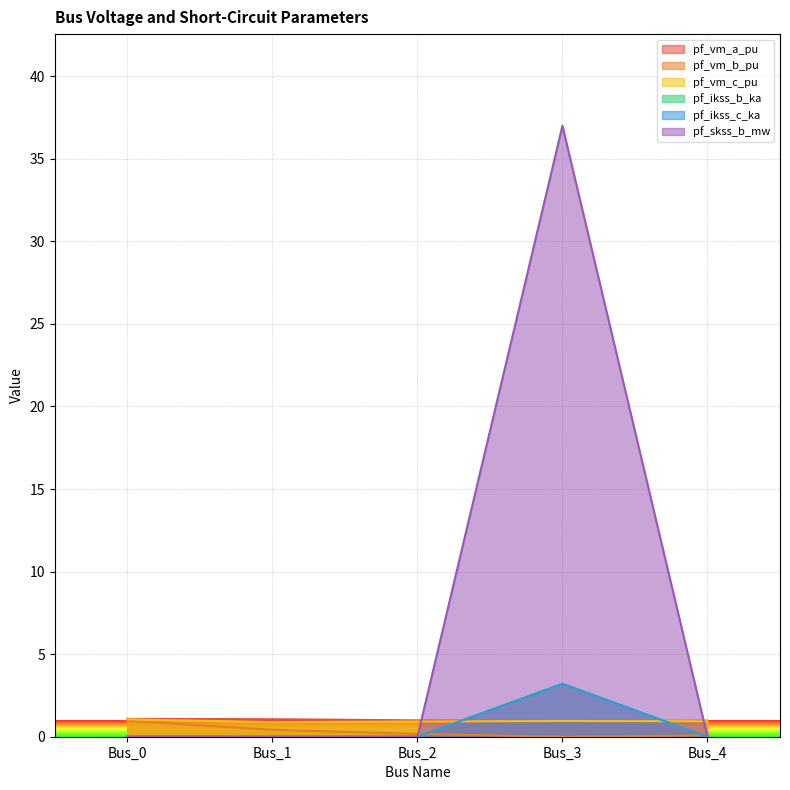

Reading left to right, transcribe all the data shown in this chart.

pf_vm_a_pu: Bus_0=1.1	Bus_1=1.1	Bus_2=1.0	Bus_3=1.0	Bus_4=1.0
pf_vm_b_pu: Bus_0=1.0	Bus_1=0.4	Bus_2=0.2	Bus_3=0.0	Bus_4=0.1
pf_vm_c_pu: Bus_0=1.1	Bus_1=0.9	Bus_2=0.9	Bus_3=1.0	Bus_4=0.9
pf_ikss_b_ka: Bus_0=0.0	Bus_1=0.0	Bus_2=0.0	Bus_3=3.2	Bus_4=0.0
pf_ikss_c_ka: Bus_0=0.0	Bus_1=0.0	Bus_2=0.0	Bus_3=3.2	Bus_4=0.0
pf_skss_b_mw: Bus_0=0.0	Bus_1=0.0	Bus_2=0.0	Bus_3=37.0	Bus_4=0.0